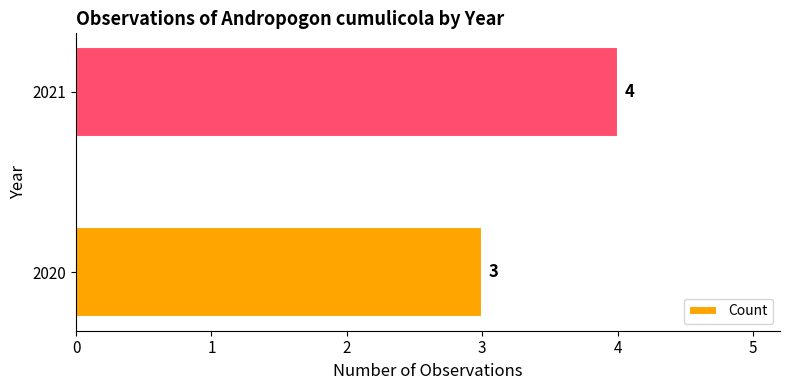

Reading bottom to top, extract all data points from this chart.

3	4